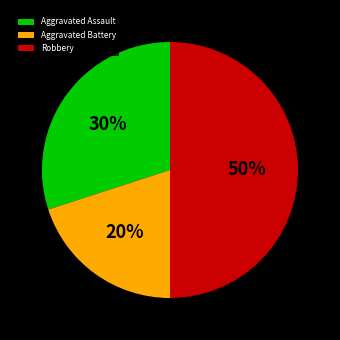

Which slice is the smallest?

Aggravated Battery